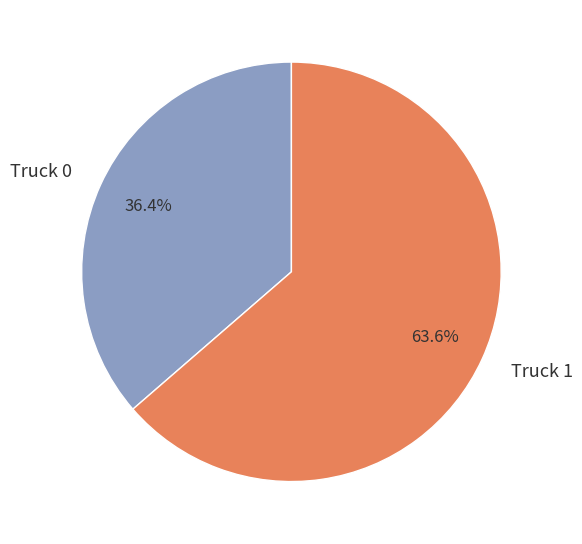

Rank the categories by value from lowest to highest.

Truck 0, Truck 1